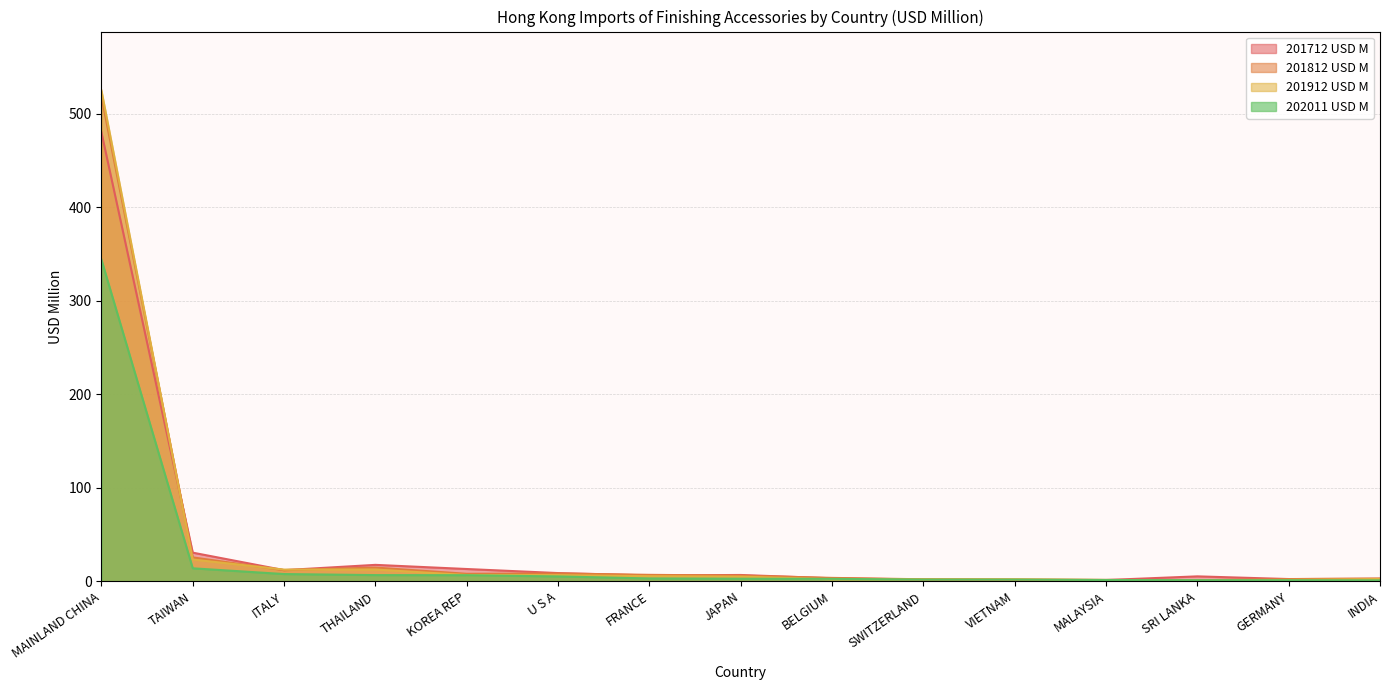

How many times do 201912 USD M and 202011 USD M cross each other?

4